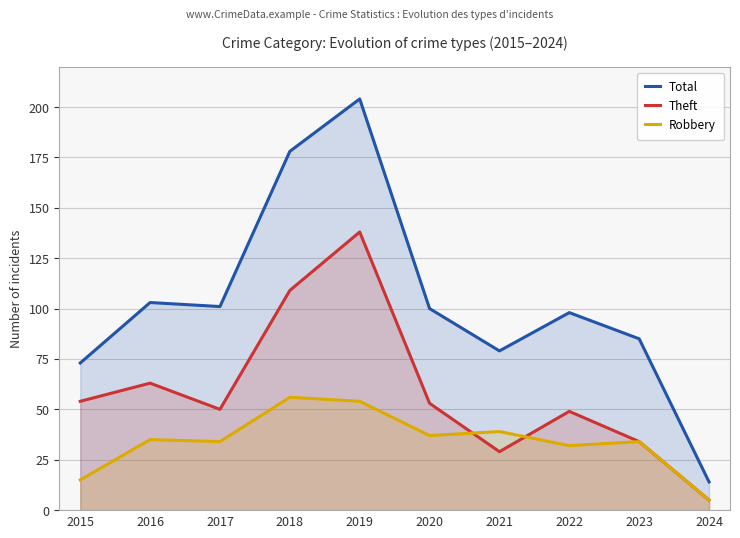

Between 2019 and 2024, which series saw the biggest shift?

Total